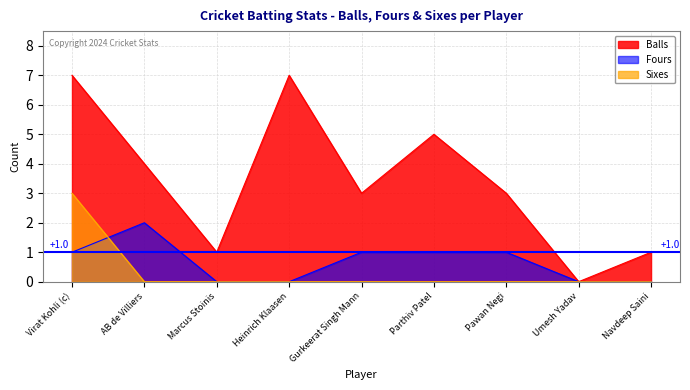

True or false: Sixes and Balls cross at least once.

False